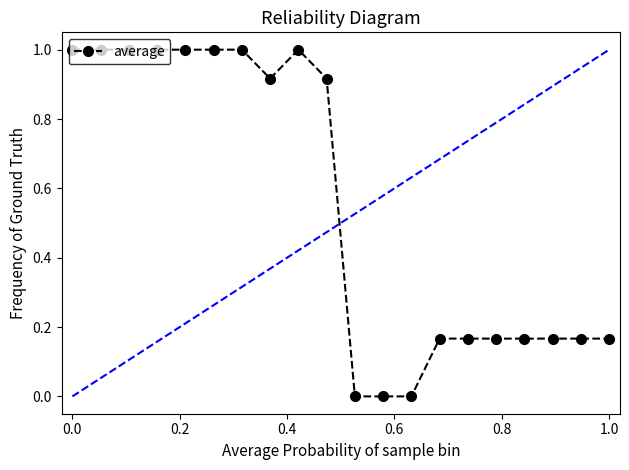

What is the value of the 2nd point from the left?

1.0